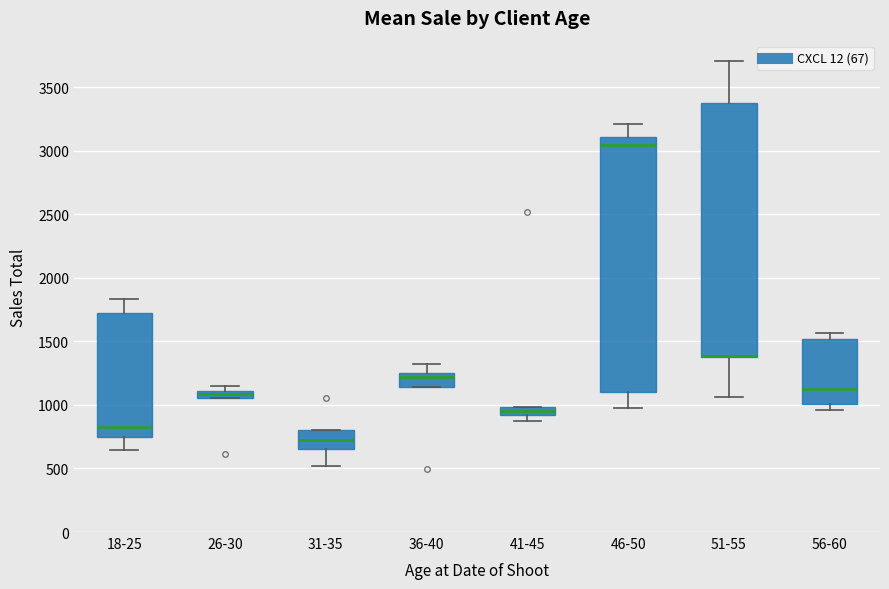

Where does the upper whisker of the box for 46-50 end on the y-axis? The values are not printed on the chart, so give them approximately, as read against the axis.

3200